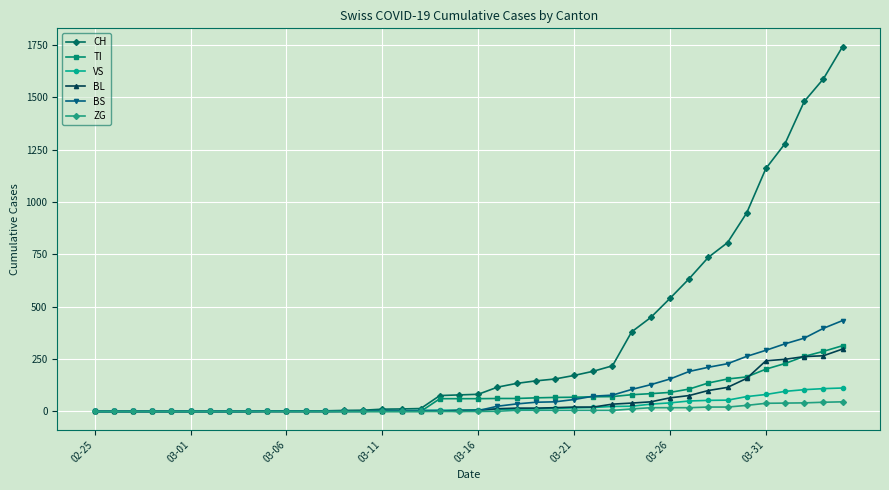

At how many categories does at least one series exceed 1214?

4